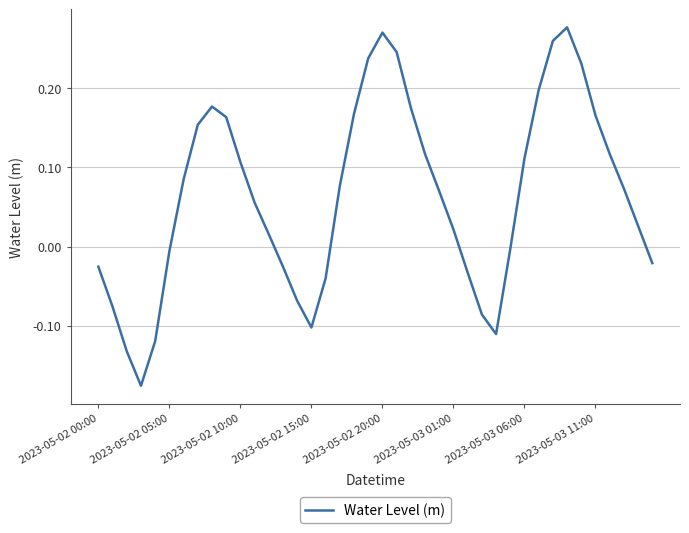

What is the difference between the maximum and minimum values?

0.5